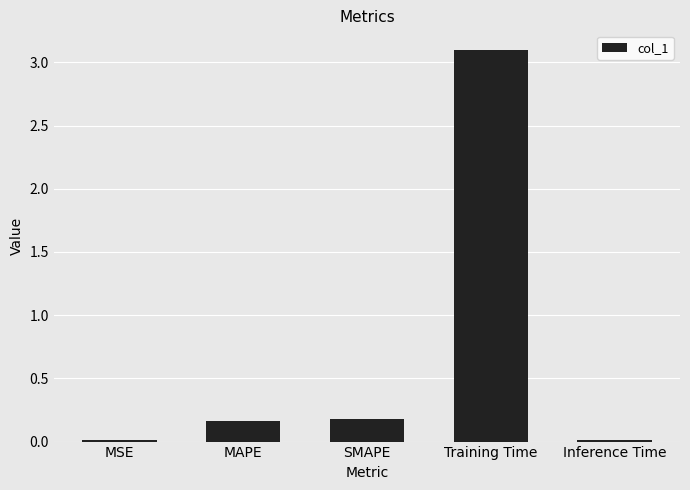

Is it true that the value at Inference Time is 0.0?

True